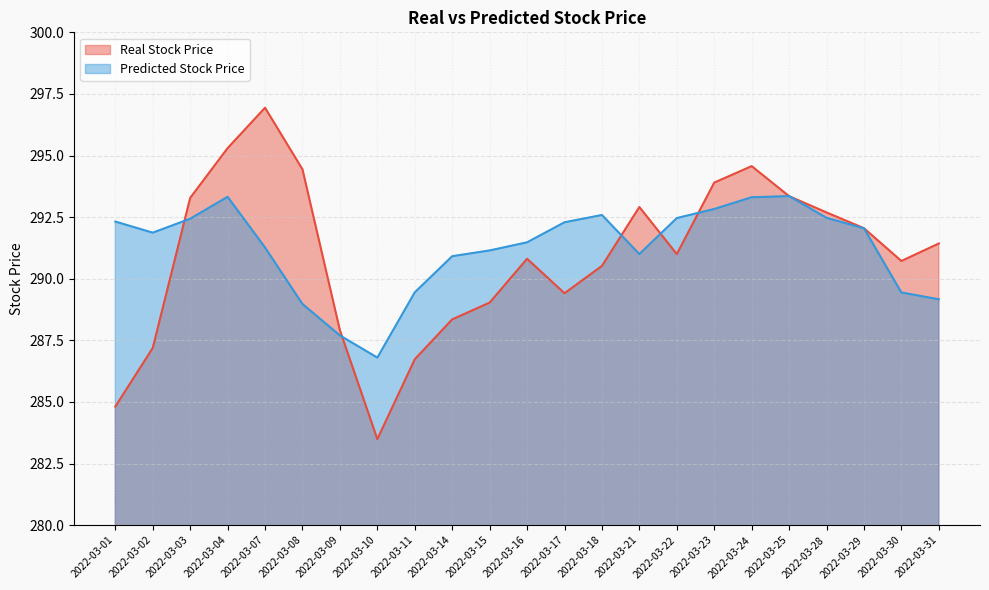

Rank the series by their average value, from highest to lowest.

Predicted Stock Price, Real Stock Price